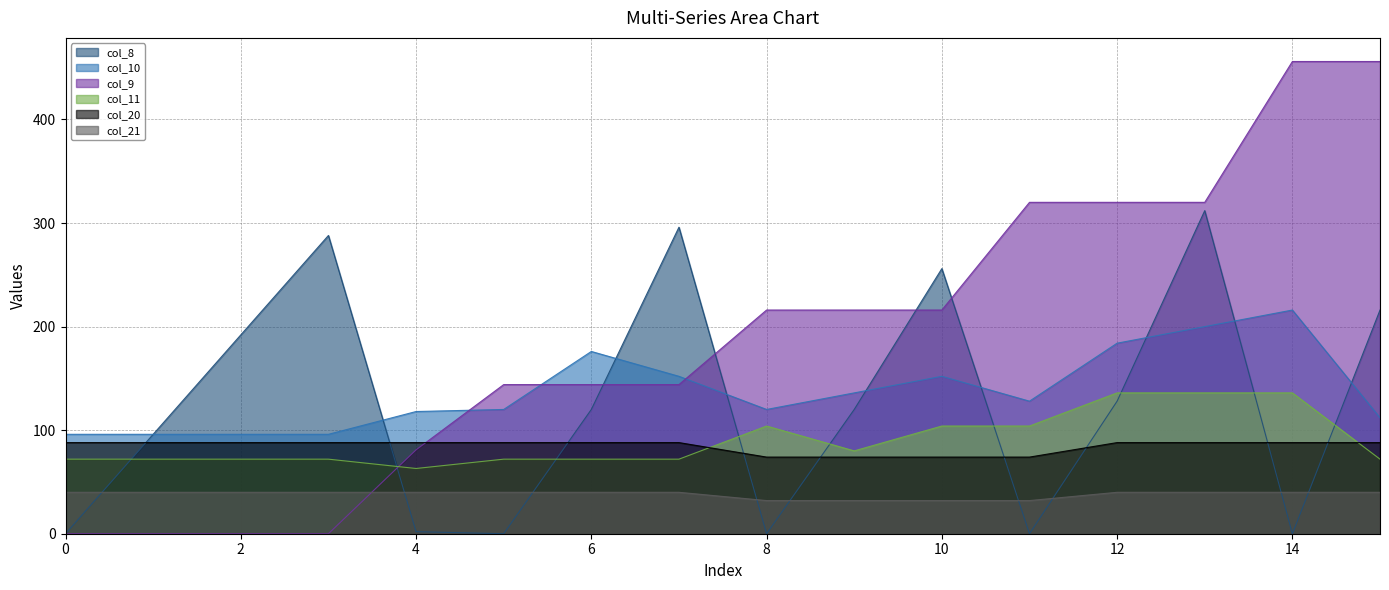

Reading left to right, extract all data points from this chart.

col_8: 0=0	1=96	2=192	3=288	4=2	5=0	6=120	7=296	8=0	9=120	10=256	11=0	12=128	13=312	14=0	15=216
col_10: 0=96	1=96	2=96	3=96	4=118	5=120	6=176	7=152	8=120	9=136	10=152	11=128	12=184	13=200	14=216	15=112
col_9: 0=0	1=0	2=0	3=0	4=81	5=144	6=144	7=144	8=216	9=216	10=216	11=320	12=320	13=320	14=456	15=456
col_11: 0=72	1=72	2=72	3=72	4=63	5=72	6=72	7=72	8=104	9=80	10=104	11=104	12=136	13=136	14=136	15=72
col_20: 0=88	1=88	2=88	3=88	4=88	5=88	6=88	7=88	8=74	9=74	10=74	11=74	12=88	13=88	14=88	15=88
col_21: 0=40	1=40	2=40	3=40	4=40	5=40	6=40	7=40	8=32	9=32	10=32	11=32	12=40	13=40	14=40	15=40